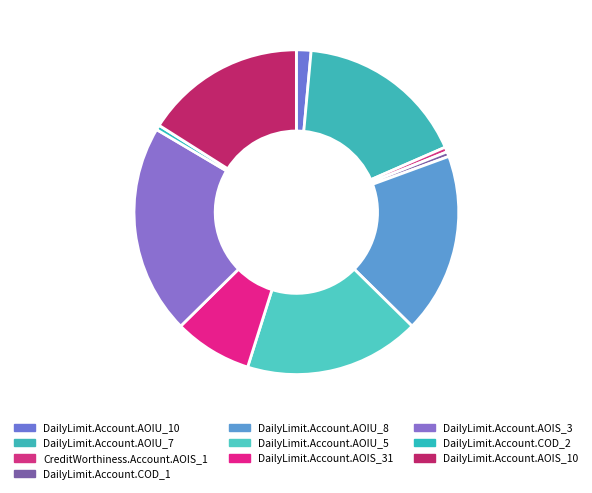

Which category has the biggest portion of the pie?

DailyLimit.Account.AOIS_3